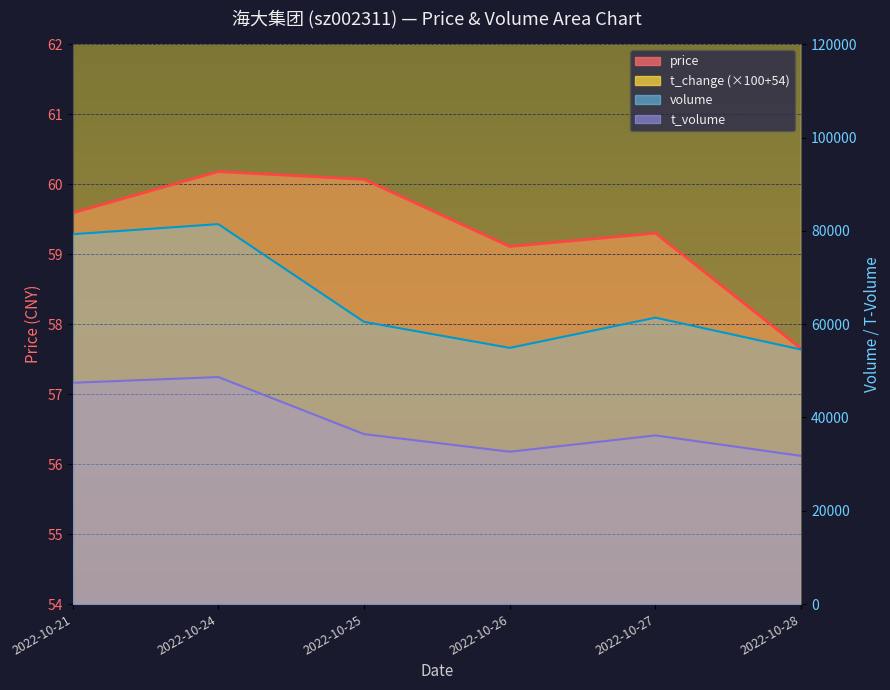

True or false: volume and t_change intersect in this chart.

False